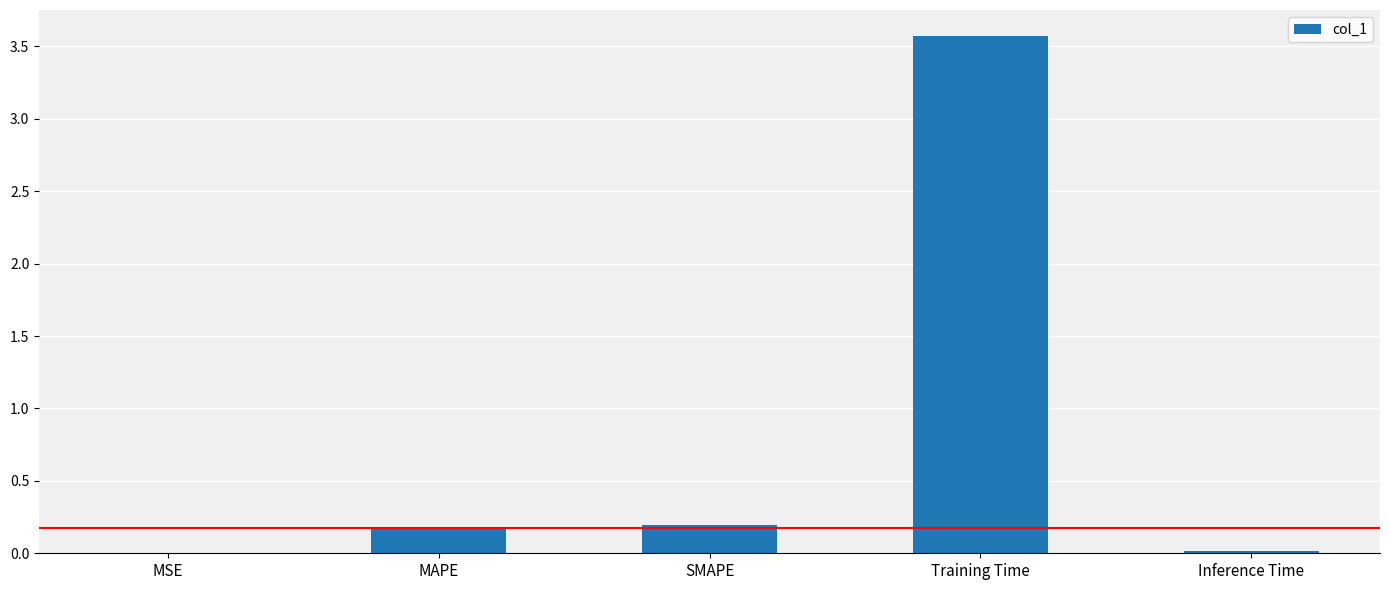

What is the sum of the values at MAPE and Training Time?

3.7